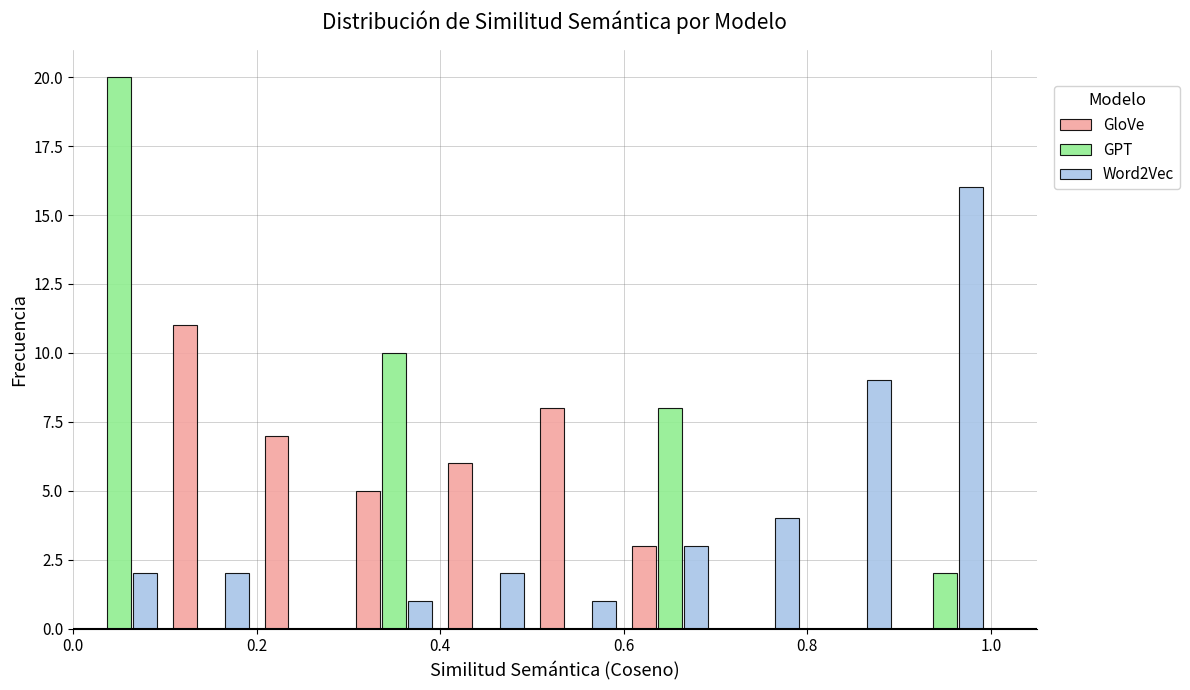

In the GPT series, which range on the x-axis has the tallest bar?

0.0 to 0.1